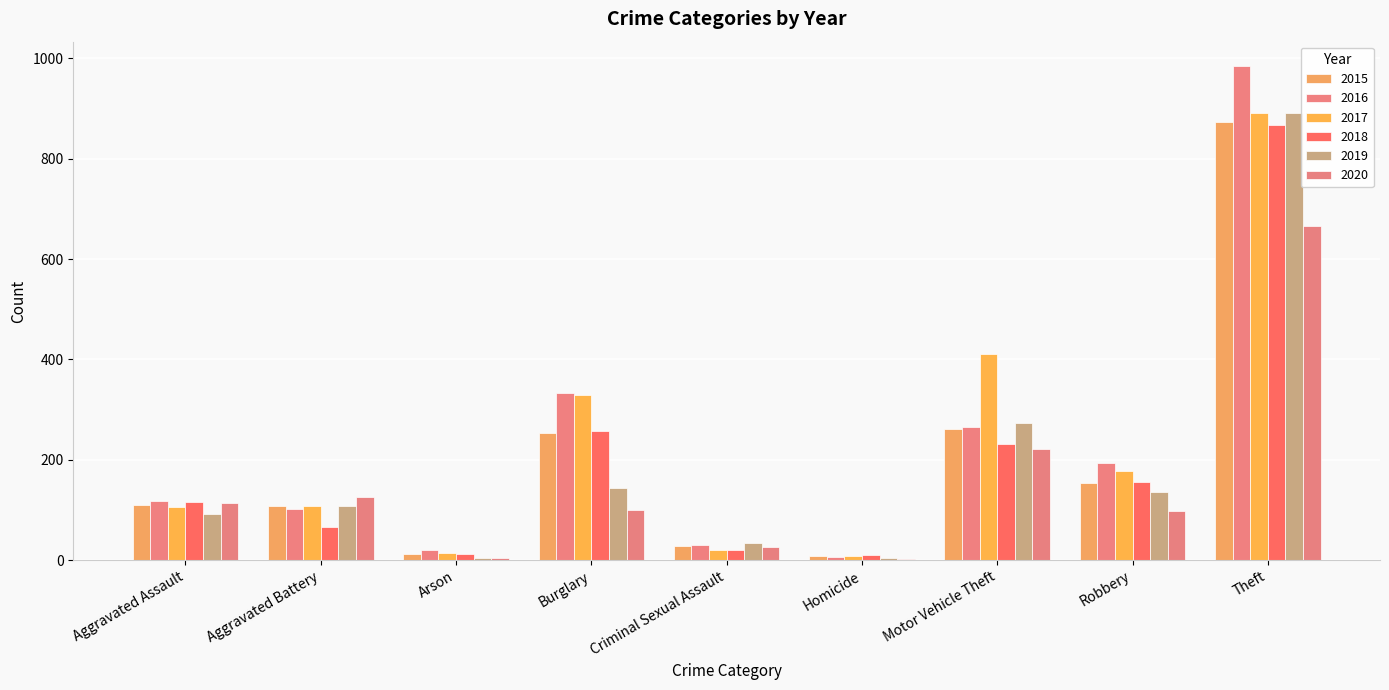

Is the value of 2016 at Robbery greater than the value of 2020 at Homicide?

Yes